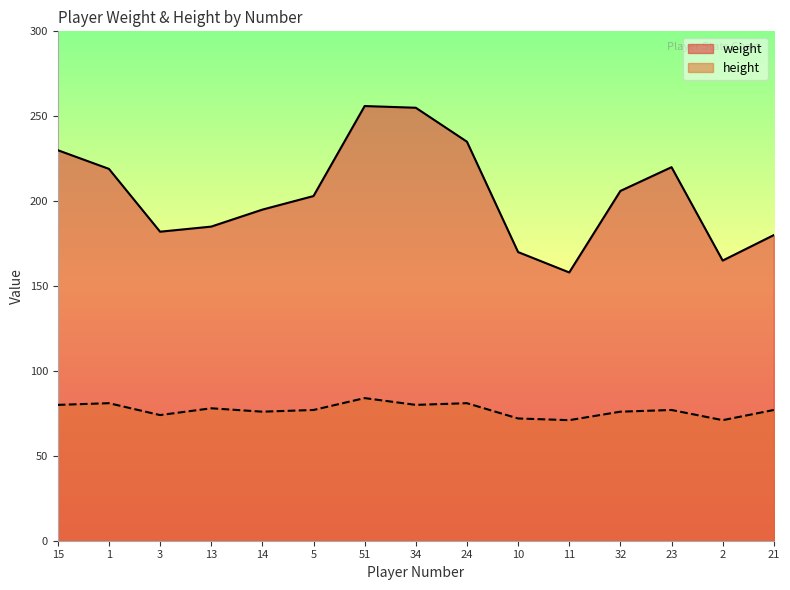

Reading left to right, list all the values displayed in this chart.

weight: 230	219	182	185	195	203	256	255	235	170	158	206	220	165	180
height: 80	81	74	78	76	77	84	80	81	72	71	76	77	71	77